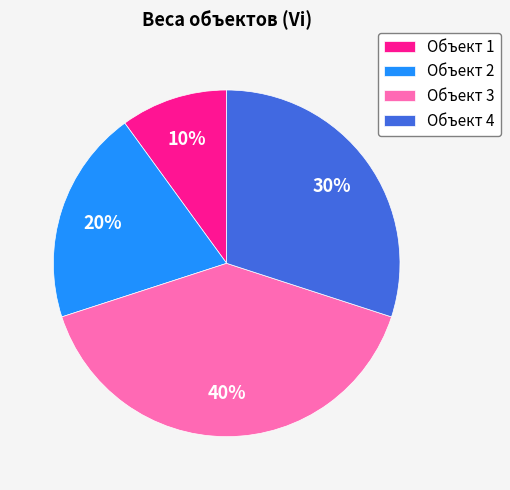

How many segments does this pie chart have?

4